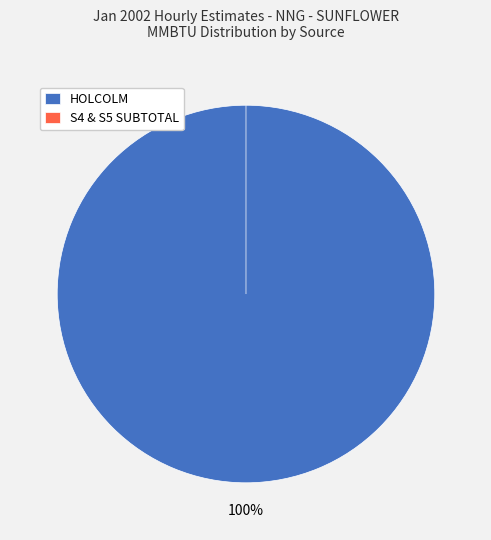

Which category has the smallest portion of the pie?

S4 & S5 MMBTU SUBTOTAL